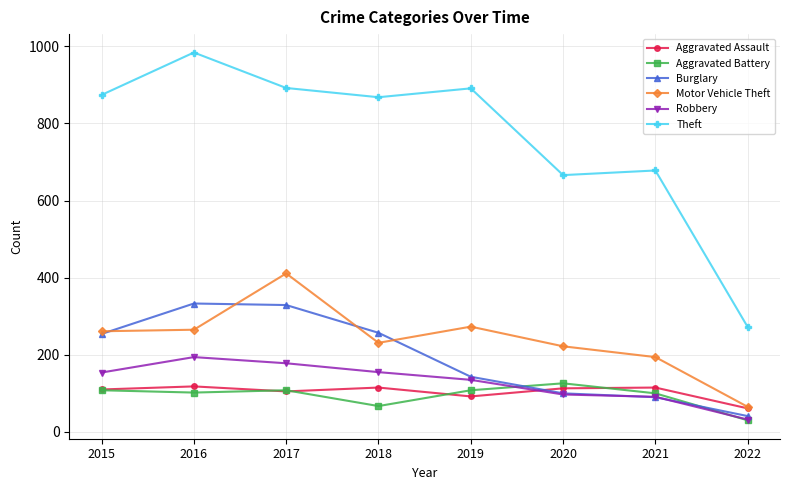

What is the difference between the maximum and minimum values in the Aggravated Battery series?

96